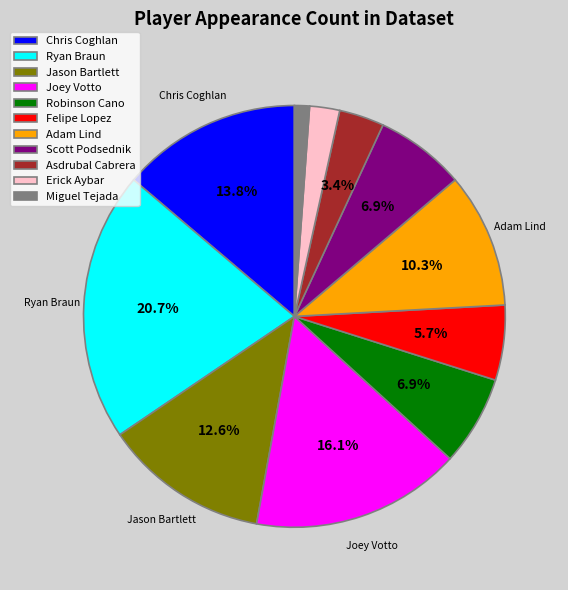

Is Erick Aybar the majority of the pie?

No